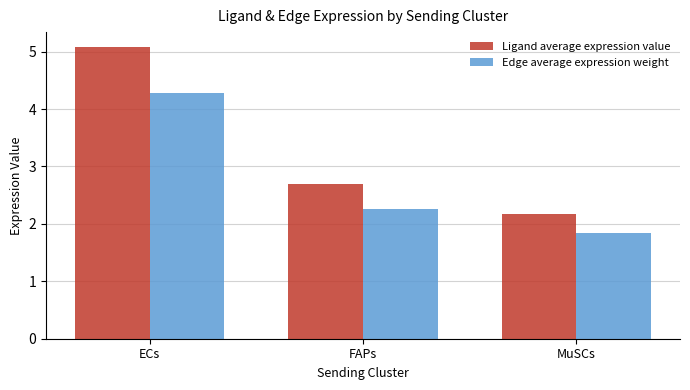

Is it true that Edge average expression weight equals 2.6 at MuSCs?

False